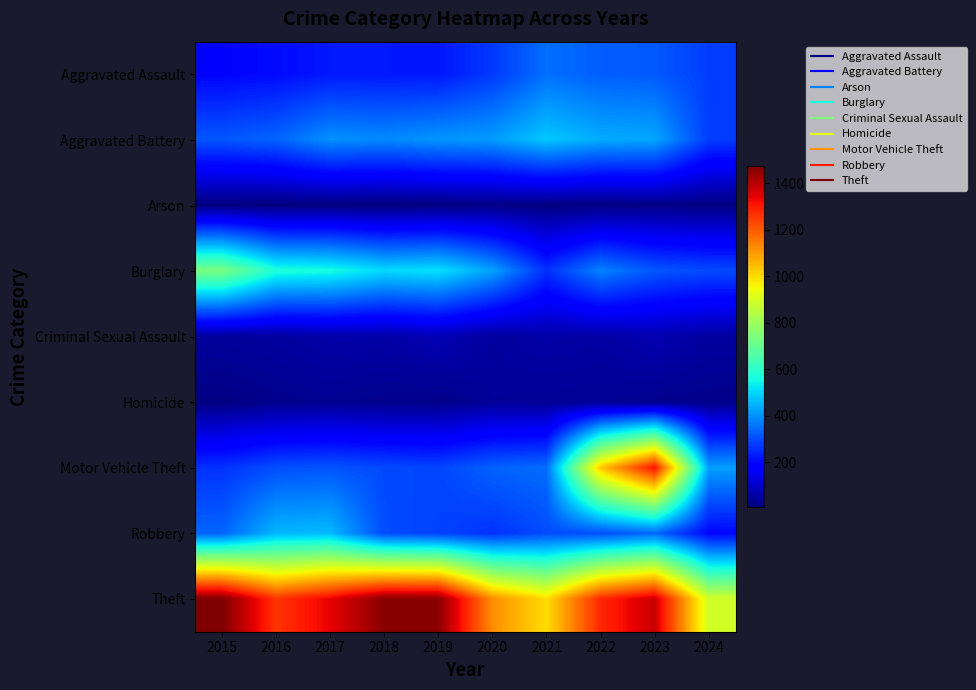

Reading left to right, transcribe all the data shown in this chart.

Aggravated Assault: 2015=194	2016=206	2017=225	2018=225	2019=223	2020=273	2021=352	2022=327	2023=320	2024=280
Aggravated Battery: 2015=316	2016=336	2017=400	2018=389	2019=407	2020=416	2021=479	2022=439	2023=432	2024=279
Arson: 2015=9	2016=7	2017=10	2018=7	2019=12	2020=17	2021=12	2022=12	2023=19	2024=14
Burglary: 2015=738	2016=576	2017=562	2018=506	2019=517	2020=425	2021=261	2022=379	2023=317	2024=299
Criminal Sexual Assault: 2015=46	2016=50	2017=62	2018=60	2019=77	2020=48	2021=61	2022=55	2023=72	2024=50
Homicide: 2015=15	2016=26	2017=33	2018=25	2019=22	2020=41	2021=38	2022=36	2023=28	2024=24
Motor Vehicle Theft: 2015=263	2016=304	2017=312	2018=298	2019=290	2020=333	2021=348	2022=1031	2023=1311	2024=421
Robbery: 2015=337	2016=454	2017=460	2018=301	2019=287	2020=263	2021=300	2022=304	2023=341	2024=197
Theft: 2015=1474	2016=1259	2017=1339	2018=1461	2019=1459	2020=1120	2021=998	2022=1279	2023=1378	2024=891